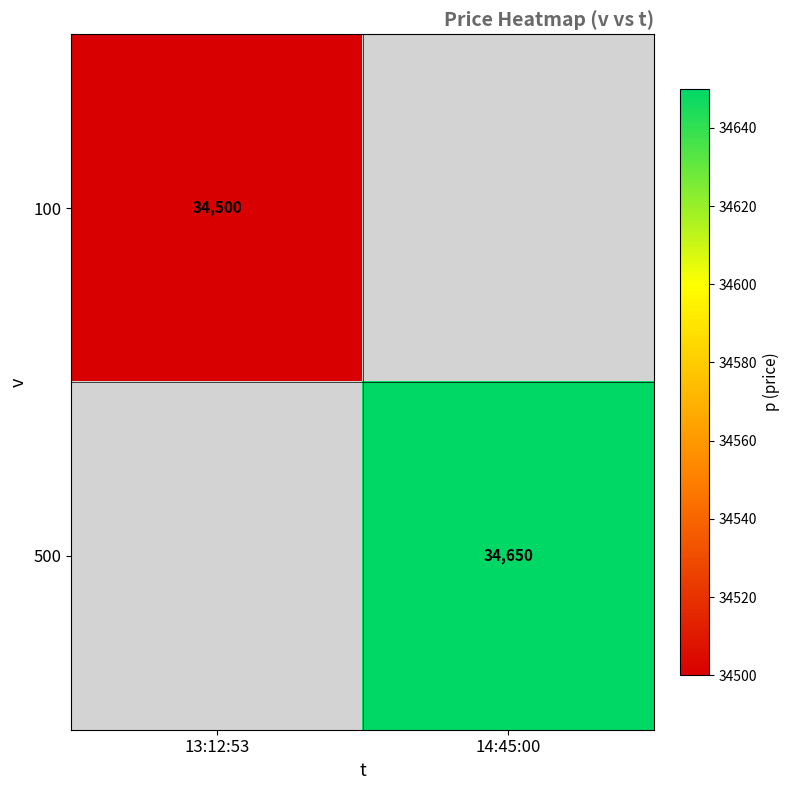

Is the value of 500 at 14:45:00 greater than the value of 100 at 13:12:53?

Yes